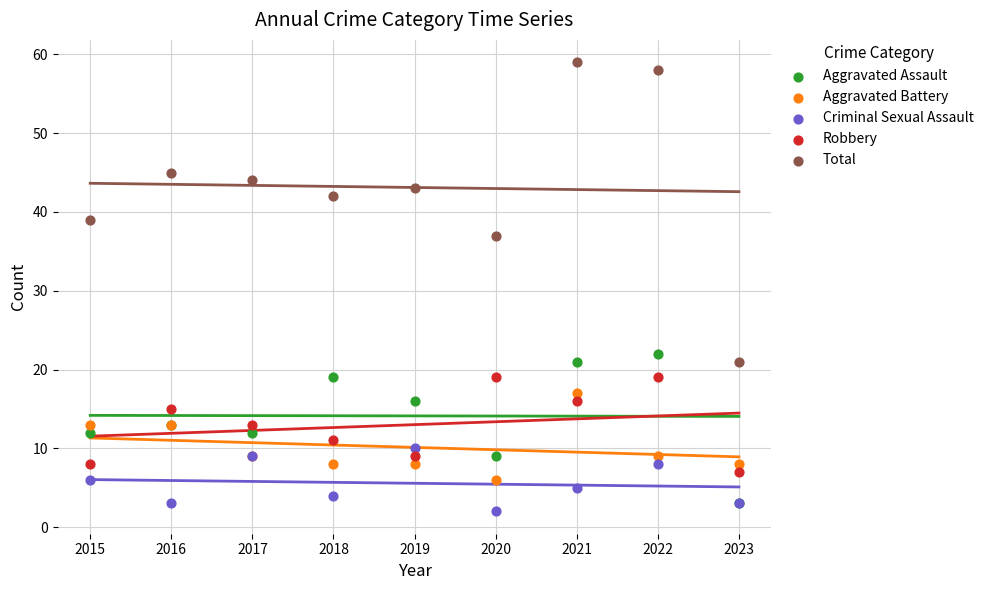

What are all the series names shown in the legend?

Aggravated Assault, Aggravated Battery, Criminal Sexual Assault, Robbery, Total